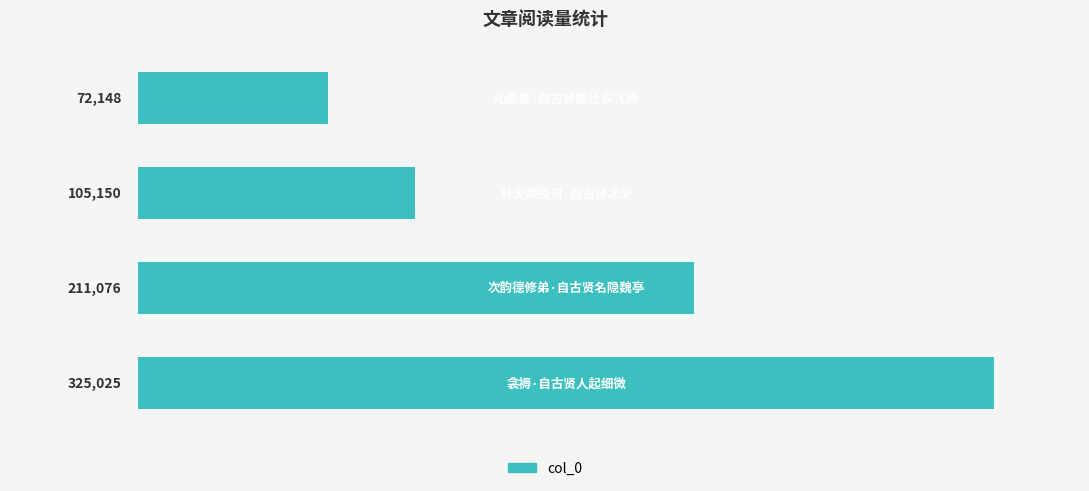

Count the number of categories in the chart.

4